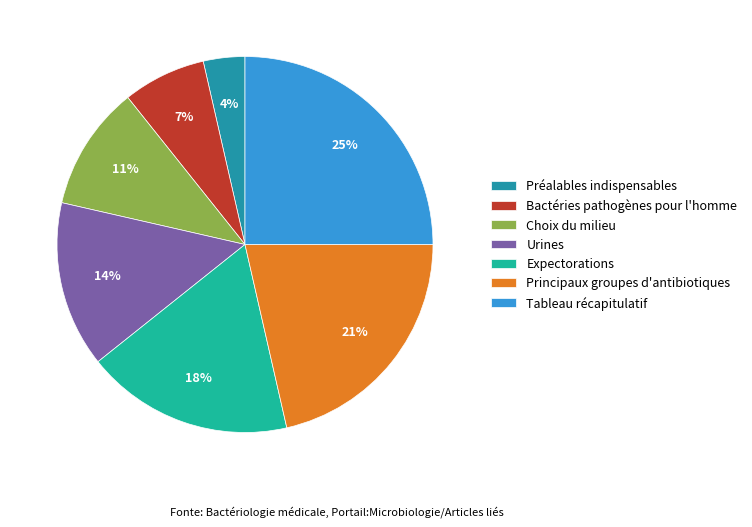

Which has a higher value, Préalables indispensables or Expectorations?

Expectorations